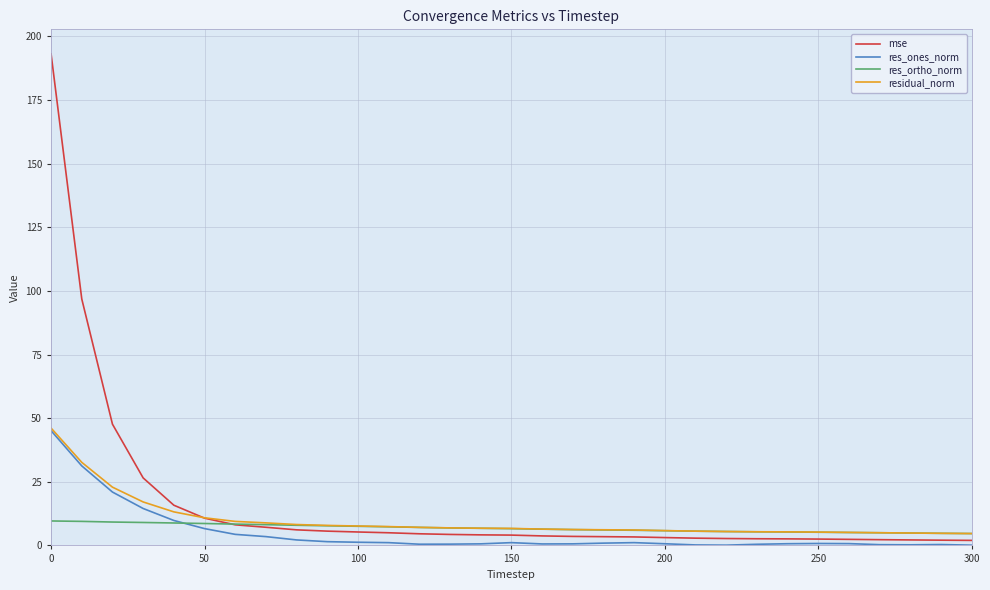

Which series has the widest spread of values?

mse